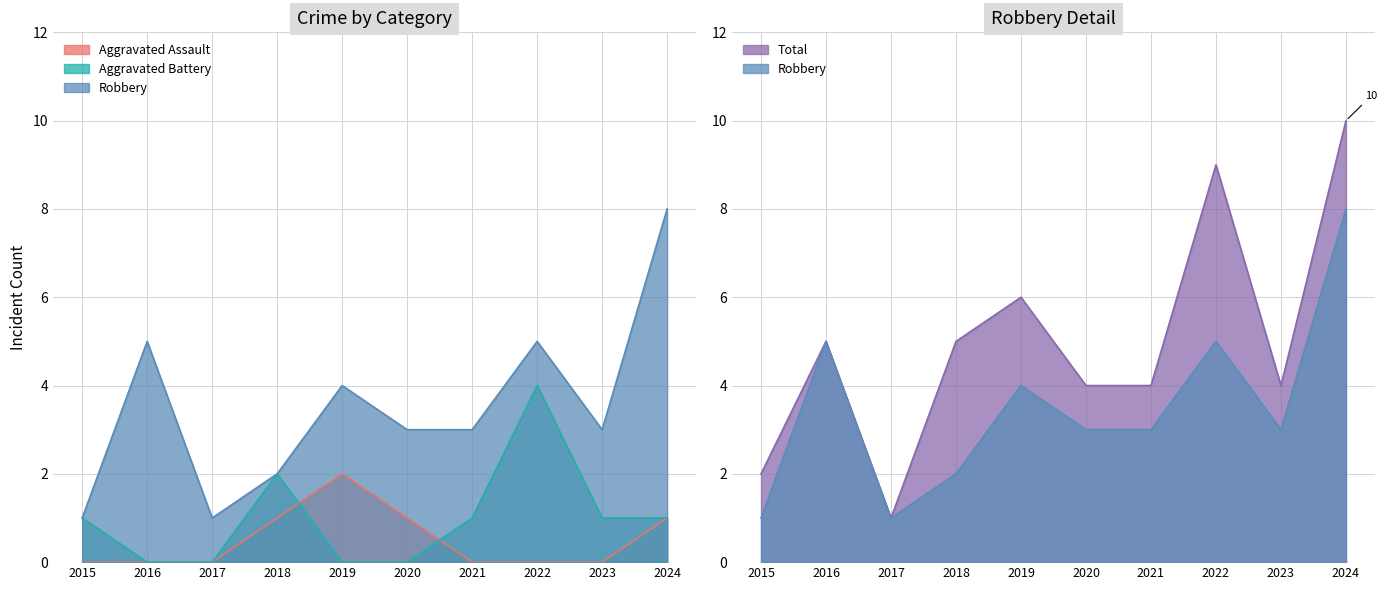

What is the approximate value of Total at 2018?

5